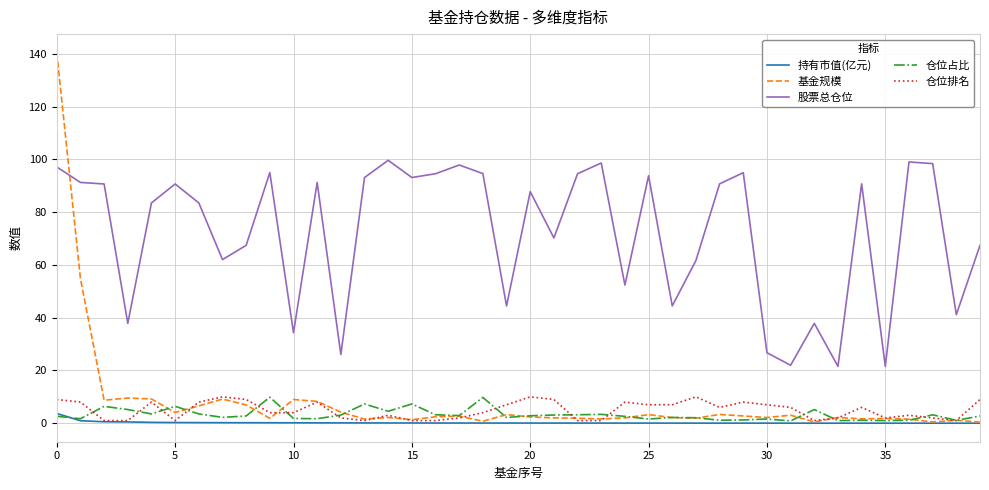

Does the chart display data point markers on the line(s)?

No